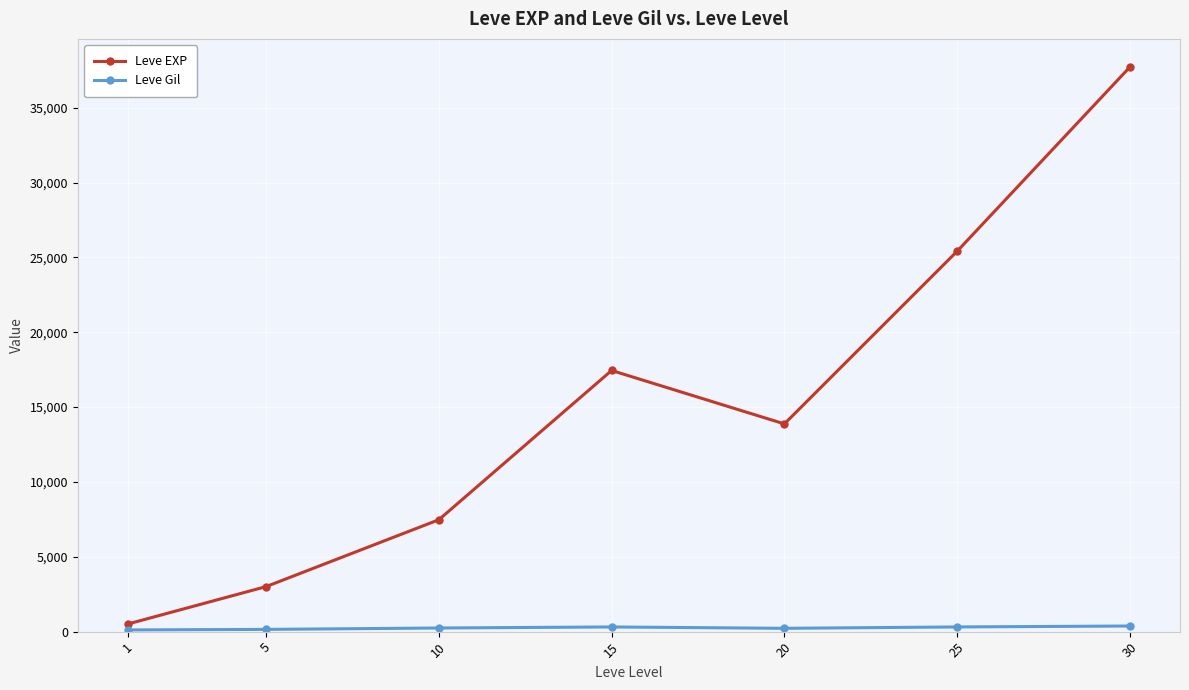

In Leve EXP, how many points are lower than both neighbors (excluding endpoints)?

1